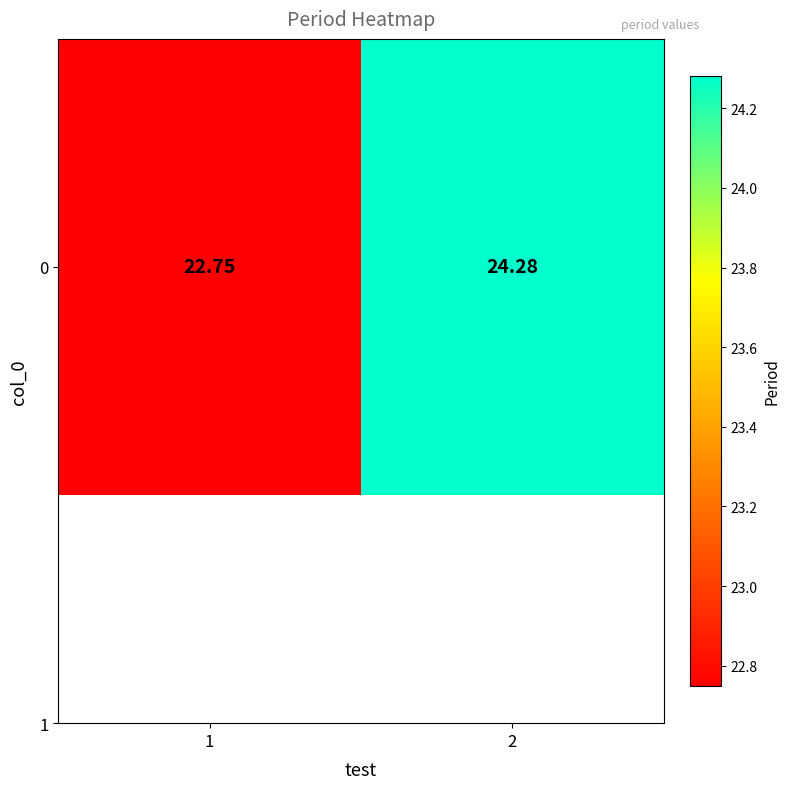

How many values exceed 24?

1